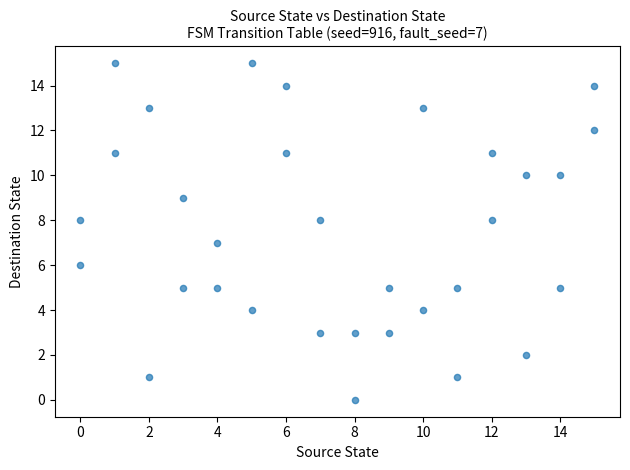

What is the range of X values (max minus min)?

15